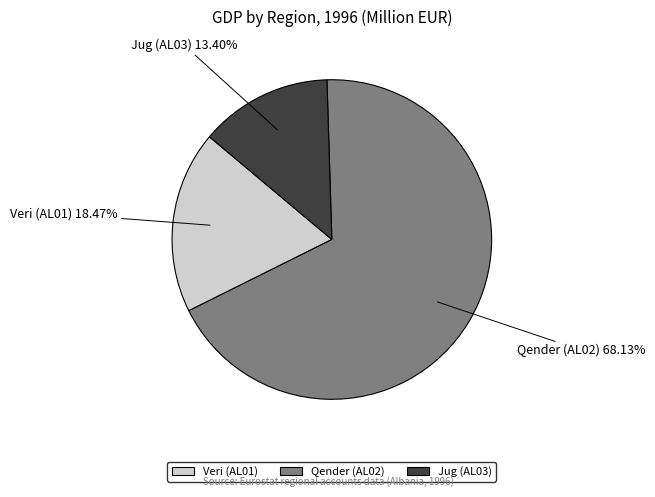

What is the ratio of the value at Jug (AL03) to the value at Qender (AL02)?

0.2